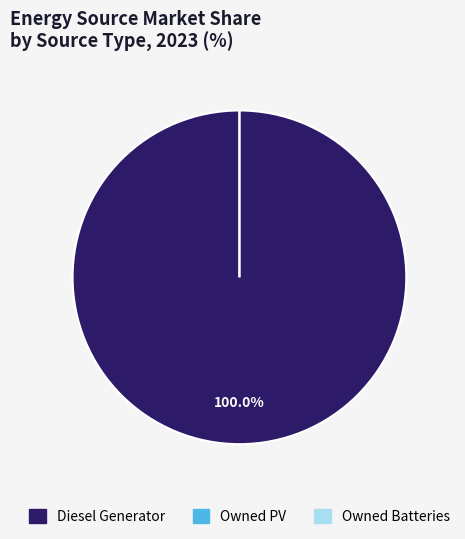

Is it true that Owned PV is 13% of the pie?

False